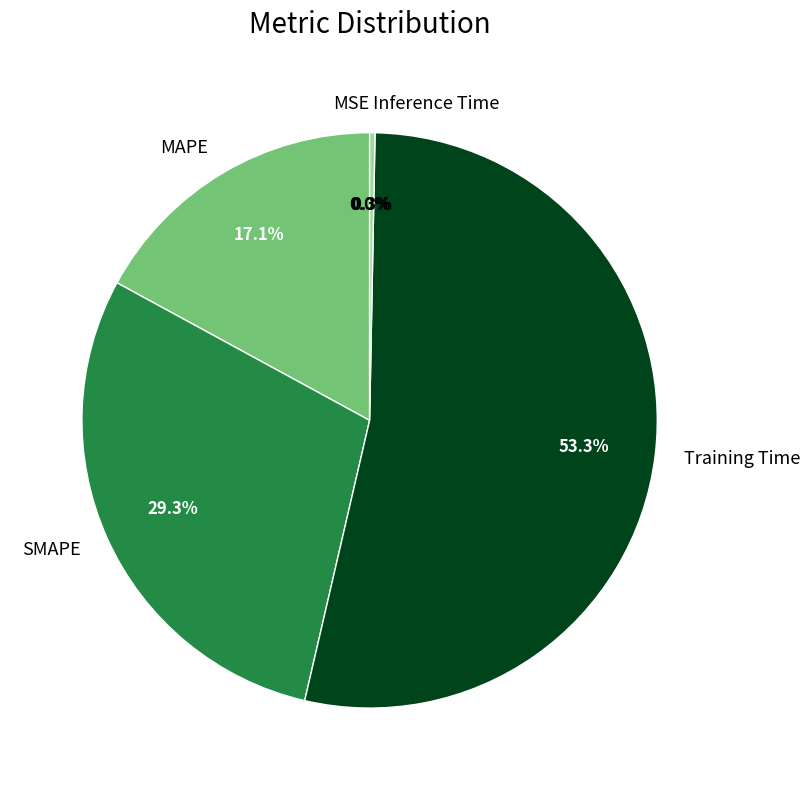

The Training Time slice represents 42% of the pie. True or false?

False